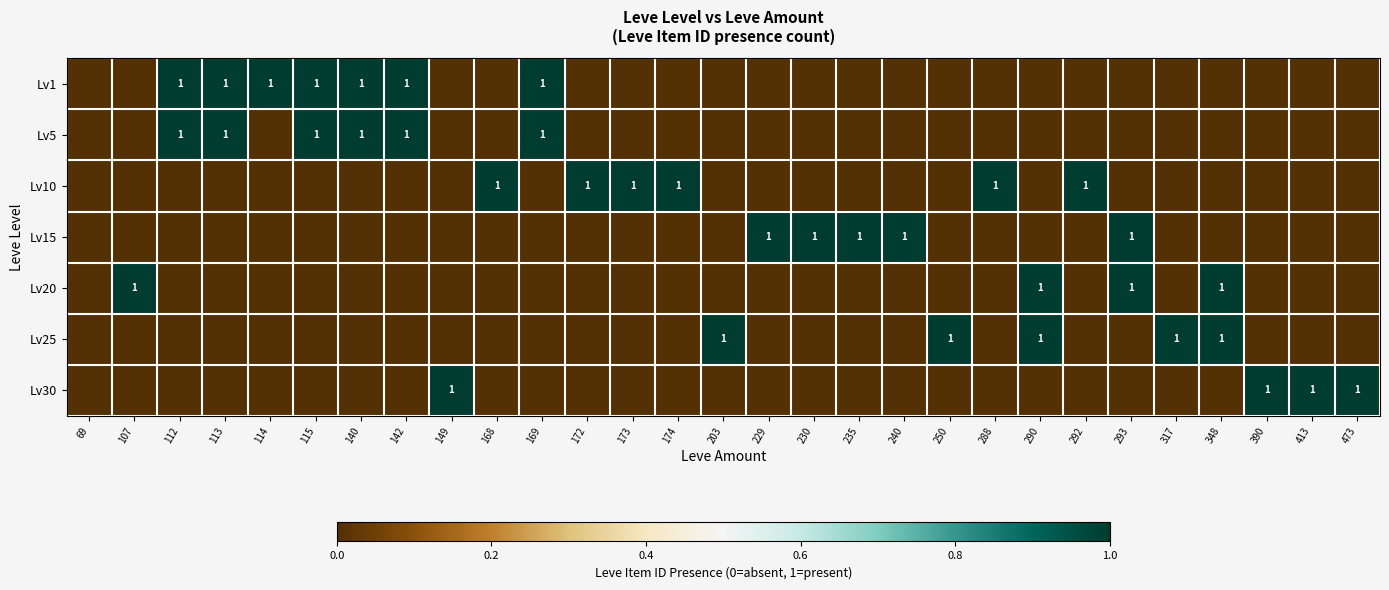

The Lv1 series shows 2 at 114. True or false?

False